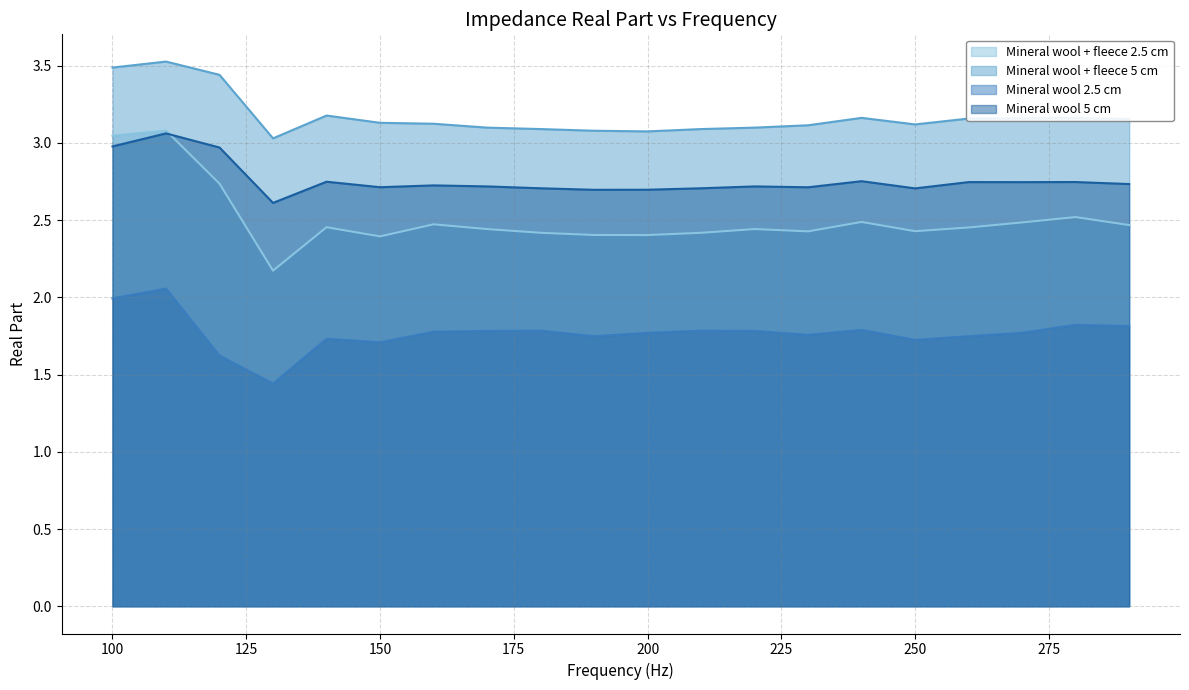

Reading left to right, extract all data points from this chart.

Mineral wool + fleece 2.5 cm: 100=3.0	110=3.1	120=2.7	130=2.2	140=2.5	150=2.4	160=2.5	170=2.4	180=2.4	190=2.4	200=2.4	210=2.4	220=2.4	230=2.4	240=2.5	250=2.4	260=2.5	270=2.5	280=2.5	290=2.5
Mineral wool + fleece 5 cm: 100=3.5	110=3.5	120=3.4	130=3.0	140=3.2	150=3.1	160=3.1	170=3.1	180=3.1	190=3.1	200=3.1	210=3.1	220=3.1	230=3.1	240=3.2	250=3.1	260=3.2	270=3.2	280=3.2	290=3.2
Mineral wool 2.5 cm: 100=2.0	110=2.1	120=1.6	130=1.4	140=1.7	150=1.7	160=1.8	170=1.8	180=1.8	190=1.7	200=1.8	210=1.8	220=1.8	230=1.8	240=1.8	250=1.7	260=1.7	270=1.8	280=1.8	290=1.8
Mineral wool 5 cm: 100=3.0	110=3.1	120=3.0	130=2.6	140=2.7	150=2.7	160=2.7	170=2.7	180=2.7	190=2.7	200=2.7	210=2.7	220=2.7	230=2.7	240=2.8	250=2.7	260=2.7	270=2.7	280=2.7	290=2.7